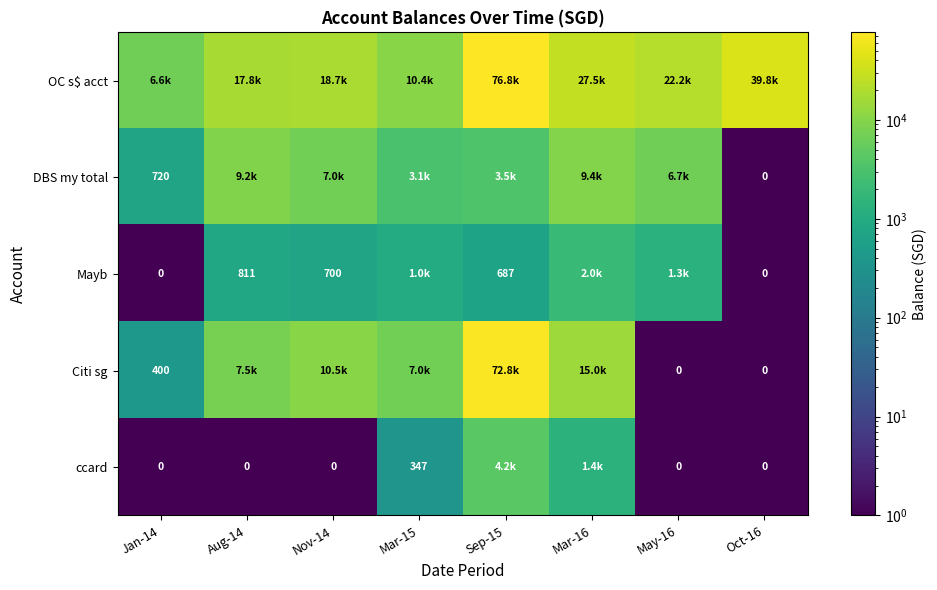

Which series has the widest spread of values?

Citi sg